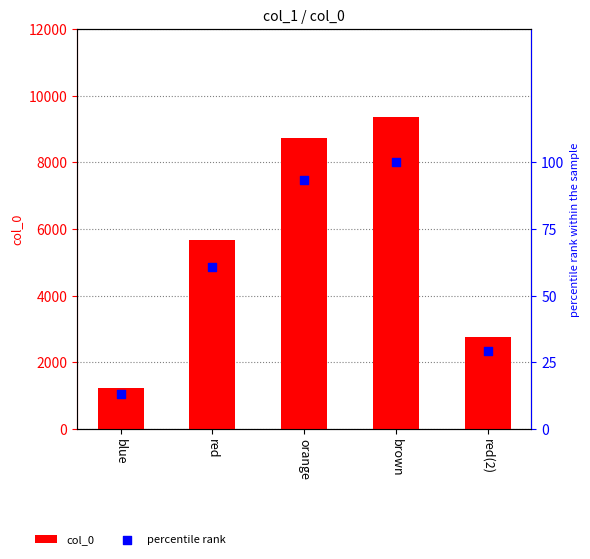

Which series contains the highest Y value?

col_0